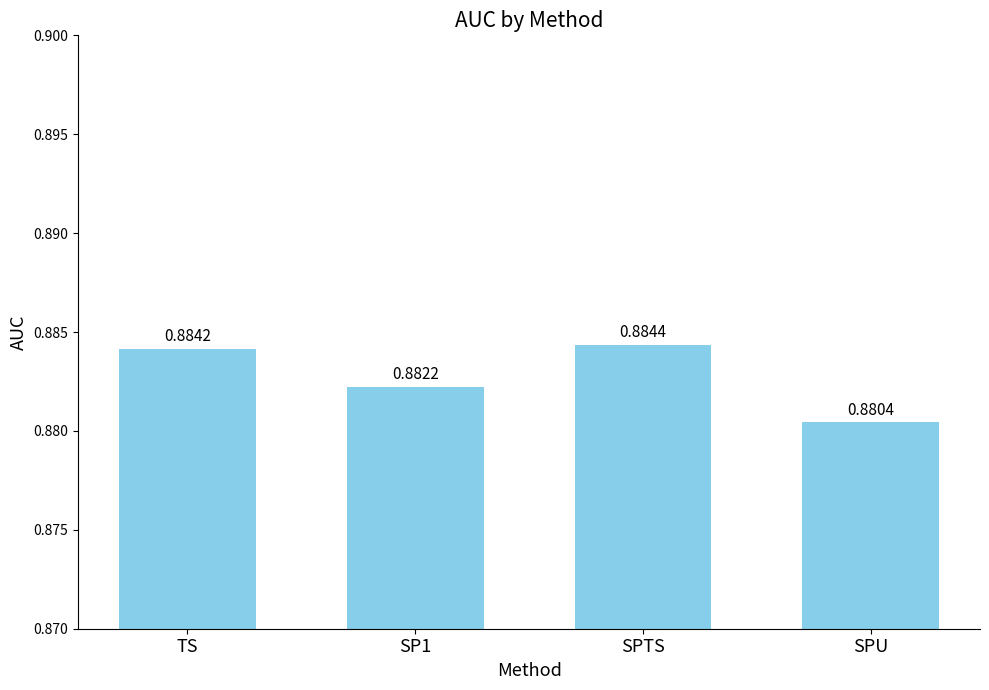

Count the values in the range 0 to 1.

4